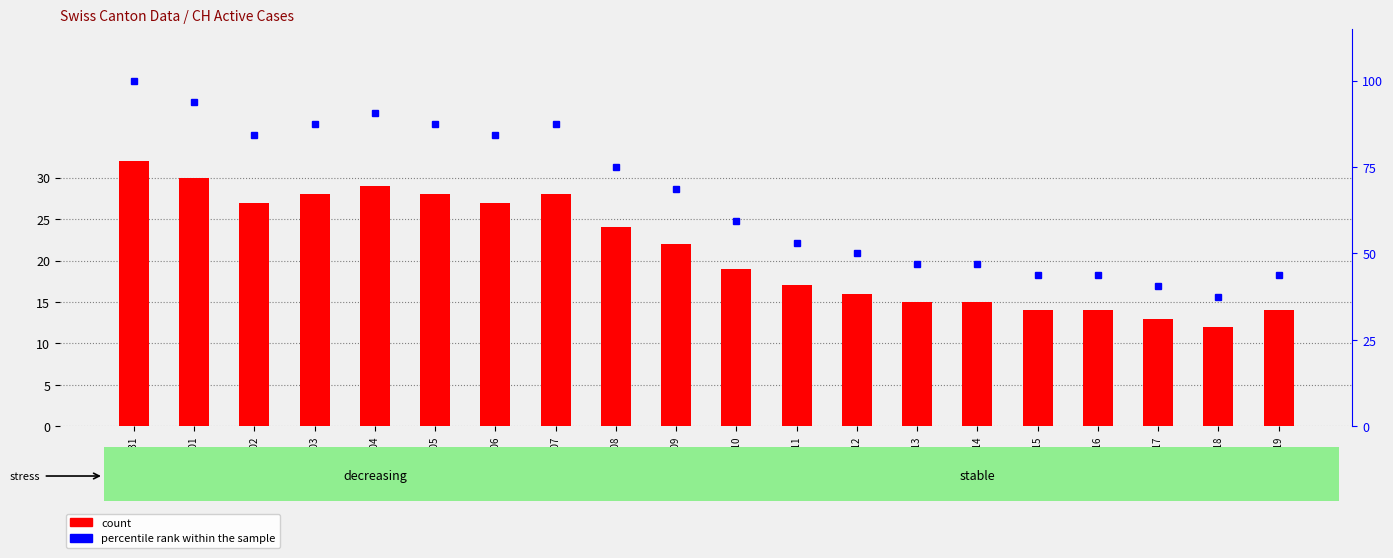

The count series shows 28.0 at 2020-06-07. True or false?

True